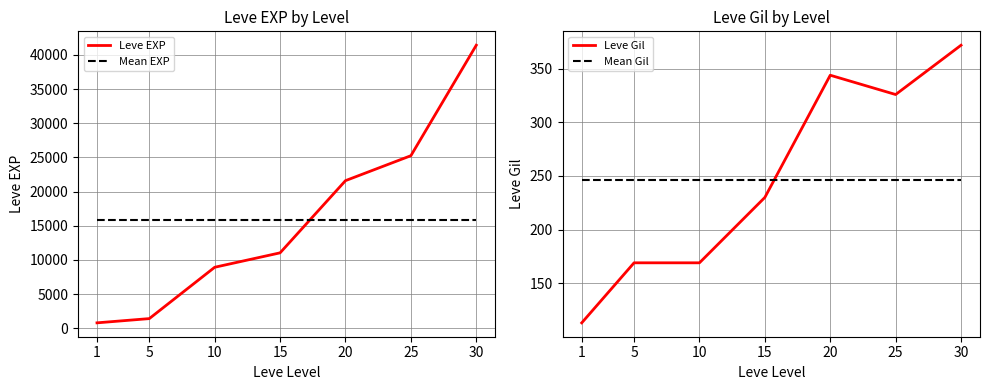

True or false: Mean EXP has a value of 15778.6 at 25.

True